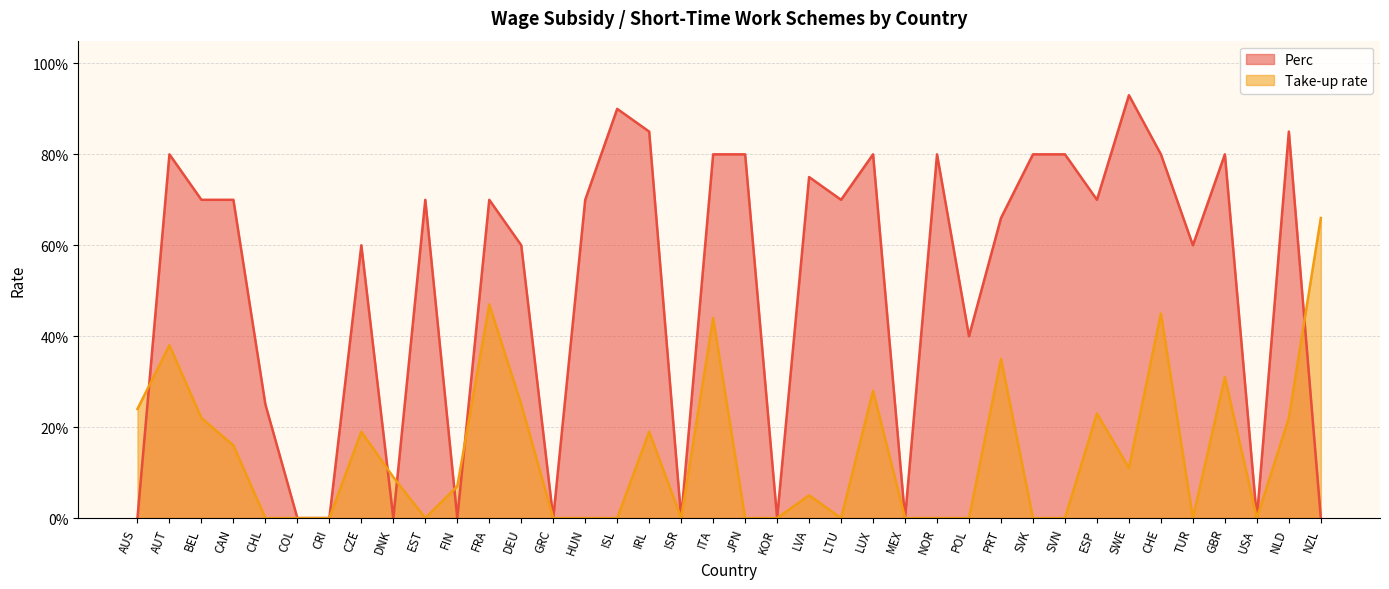

List the series in order of their overall mean, highest first.

Perc, Take-up rate